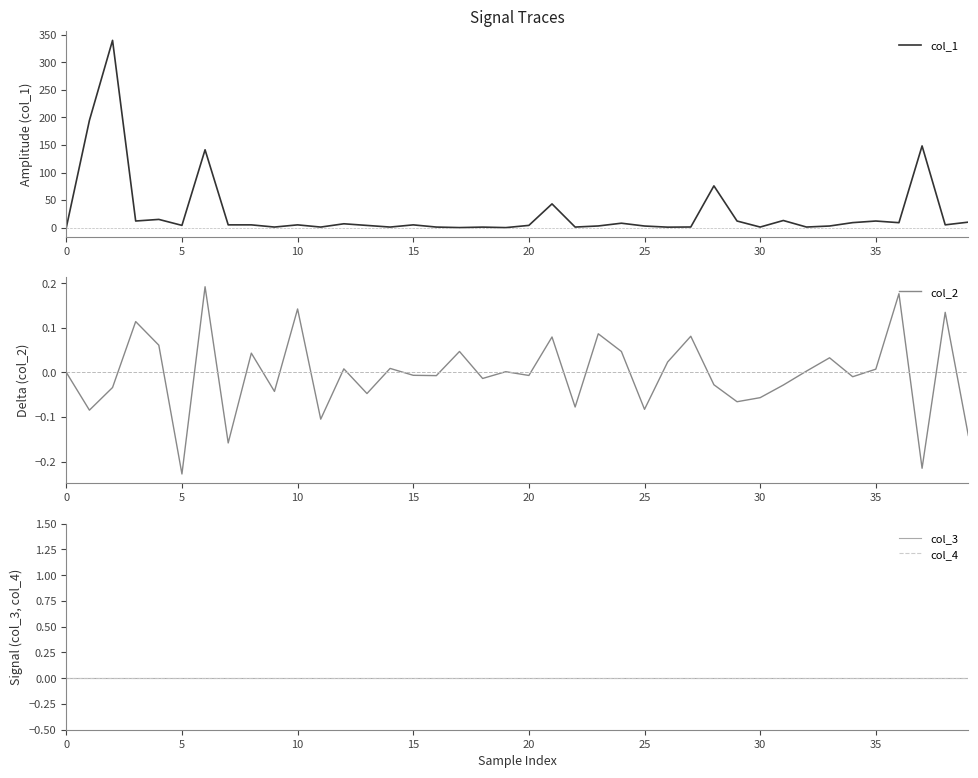

True or false: col_3 and col_1 cross at least once.

False